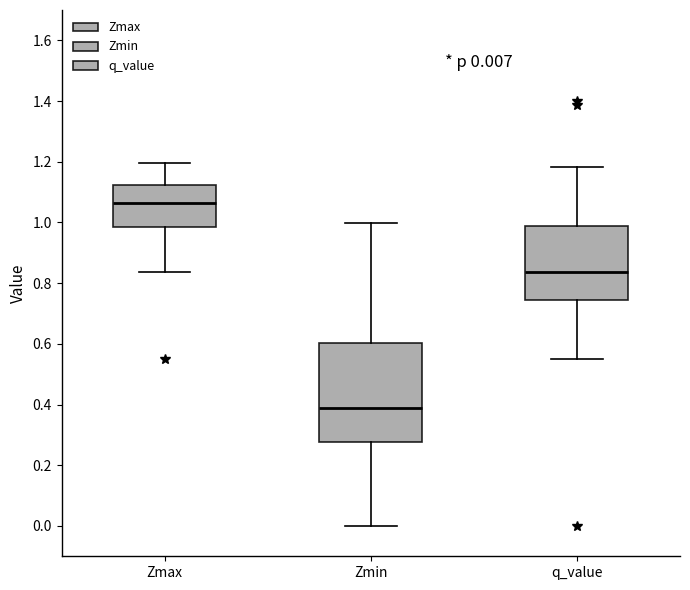

Which box's median line is the highest?

Zmax